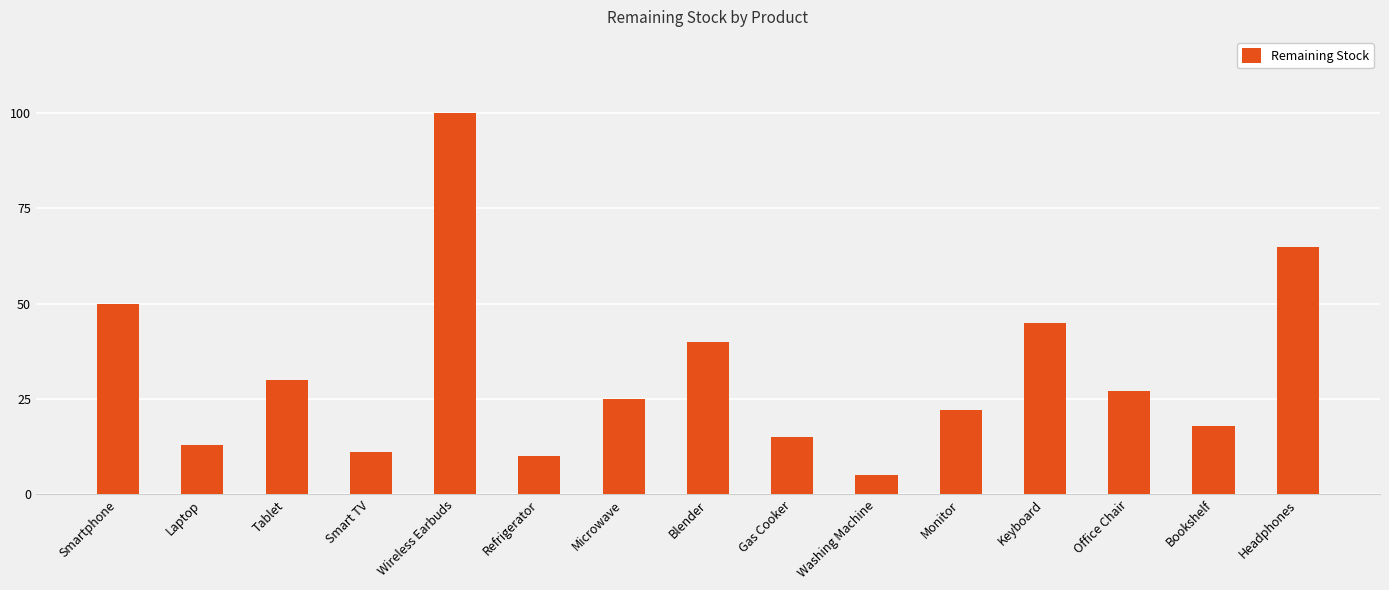

Read the value at Bookshelf.

18